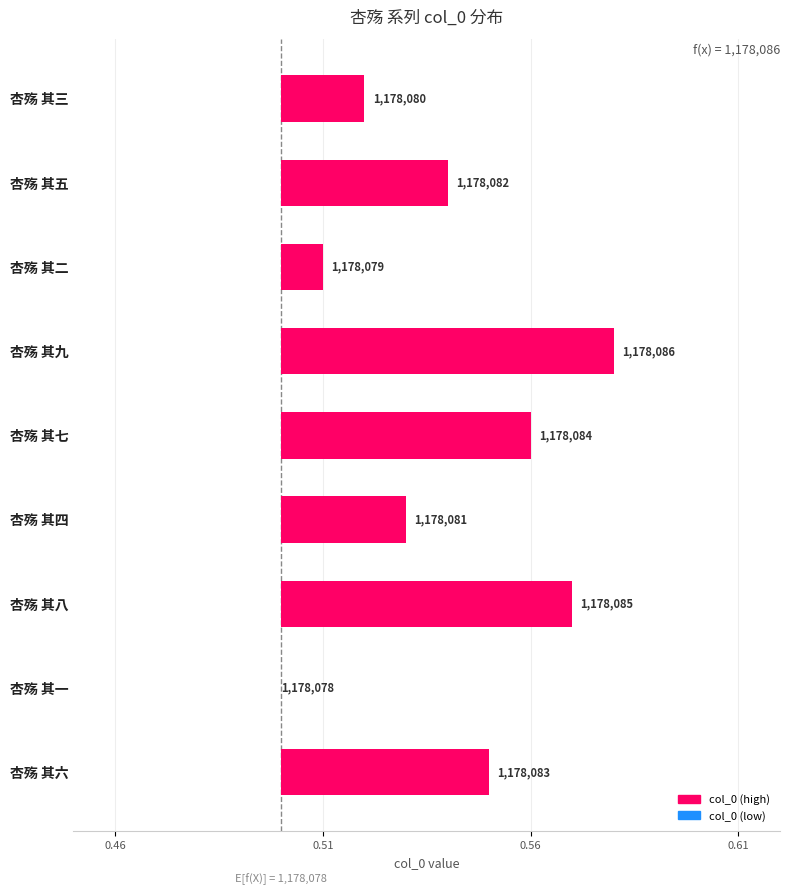

Which has a higher value, 杏殇 其五 or 杏殇 其四?

杏殇 其五